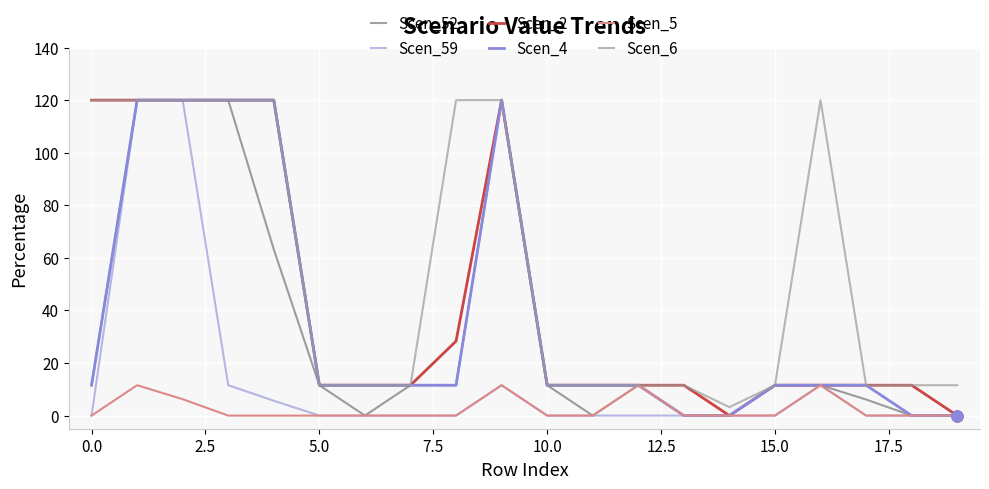

What is the difference between the maximum and minimum values in the Scen_6 series?

116.8